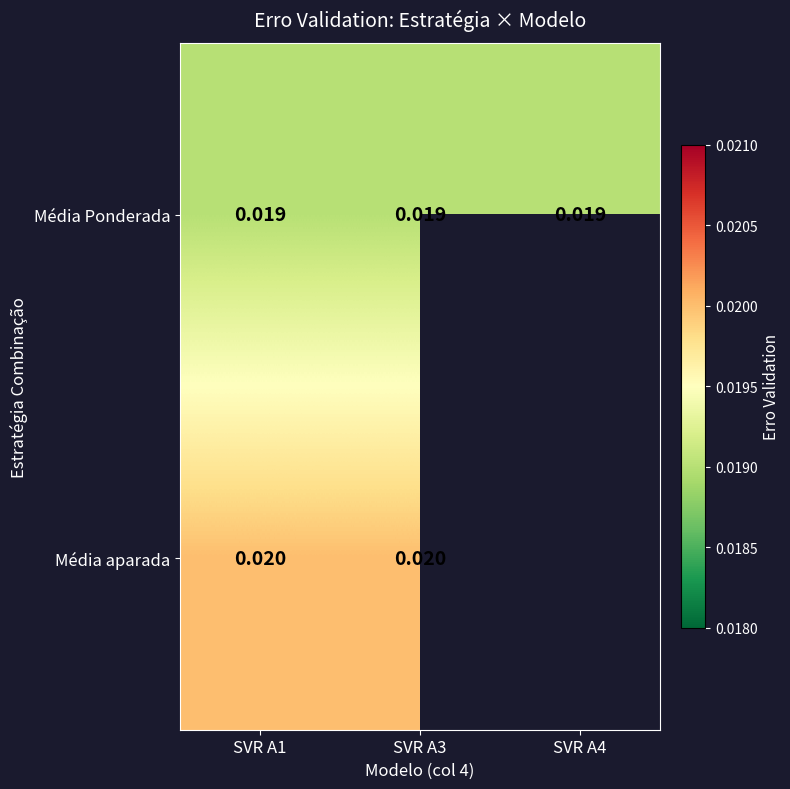

At SVR A1, list the series in order from largest to smallest.

Média aparada, Média Ponderada